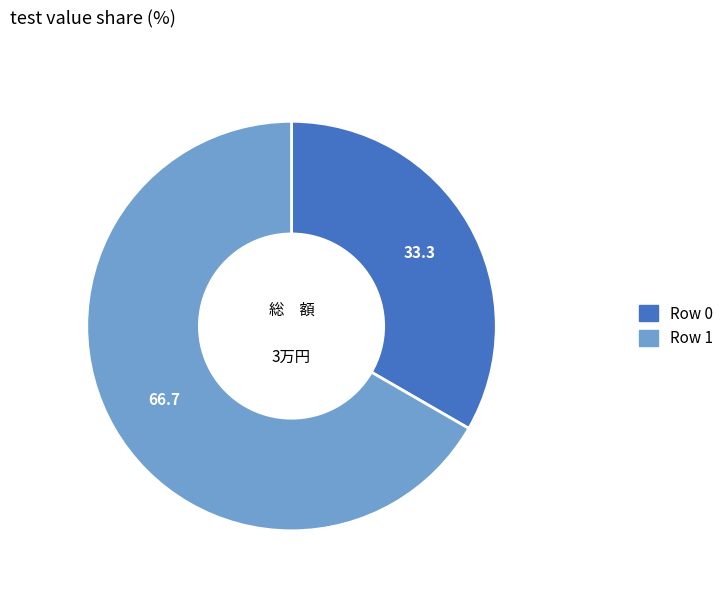

How many segments does this pie chart have?

2